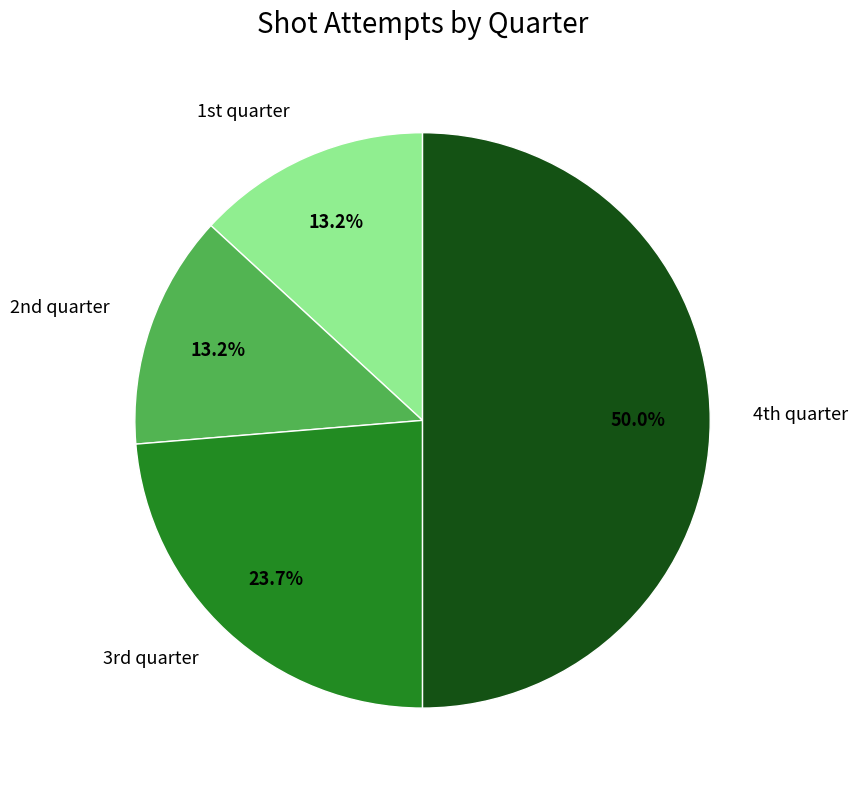

To the nearest percent, what is the difference between the largest and smallest slice percentages?

37%